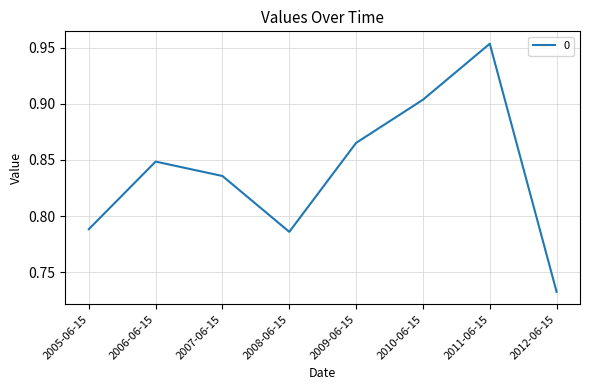

What position from the right is 2007-06-15?

6